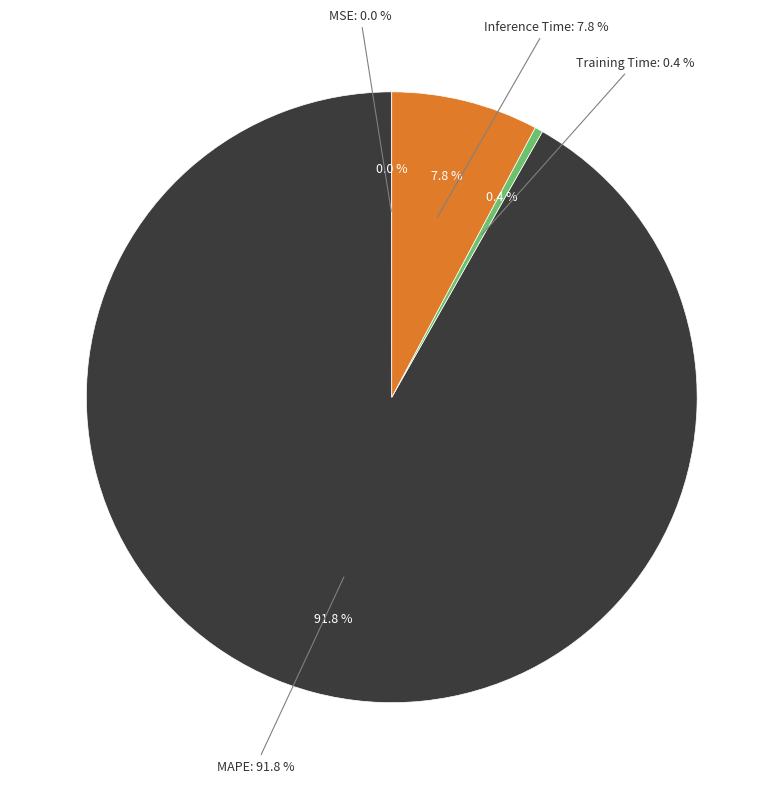

The Inference Time slice represents 23% of the pie. True or false?

False